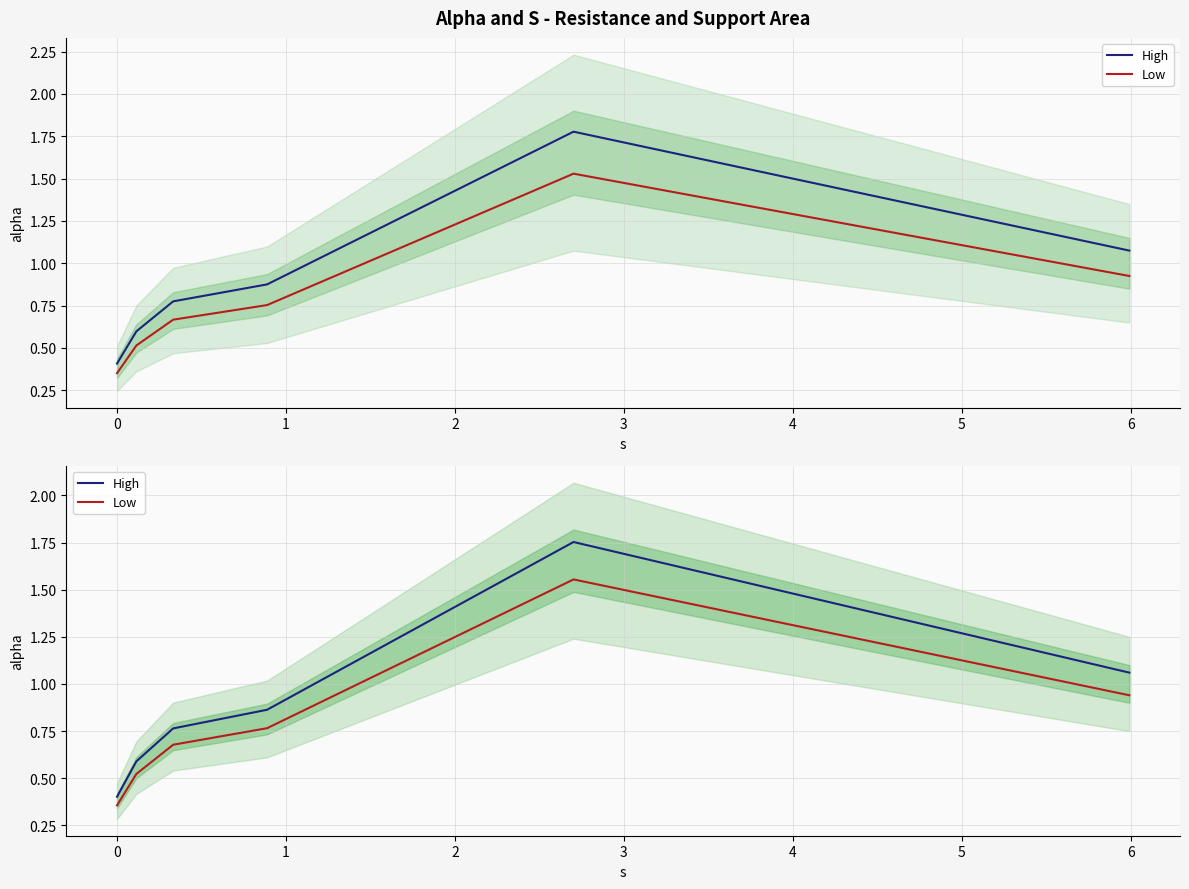

Rank the series by their average value, from lowest to highest.

Low, High